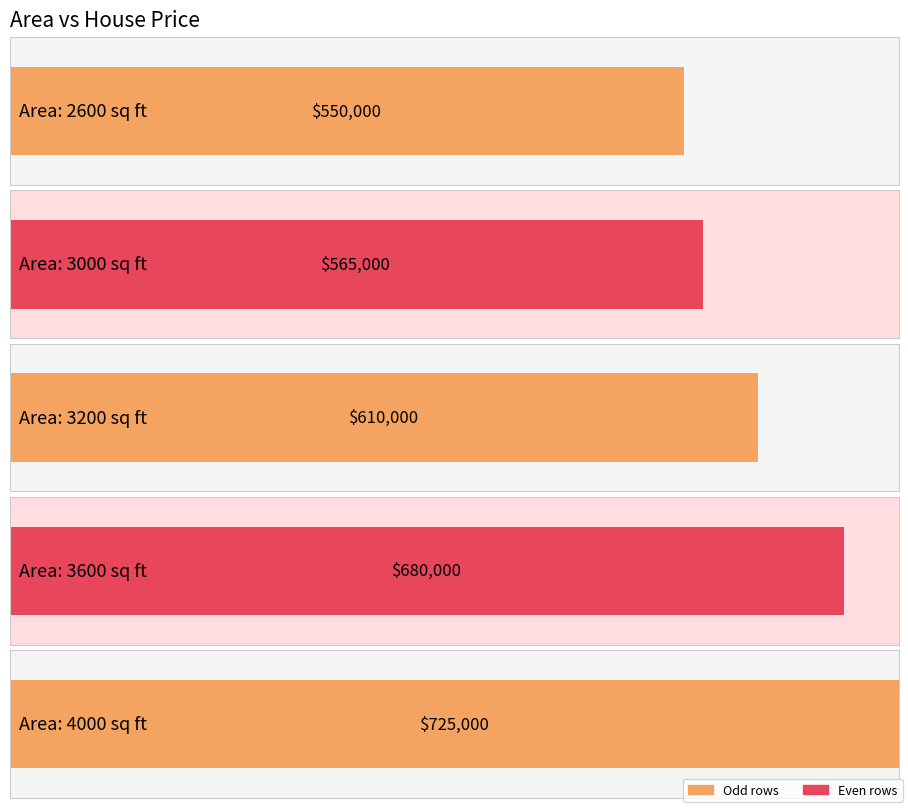

What is the sum of the values at 2600 and 3200?

1160000